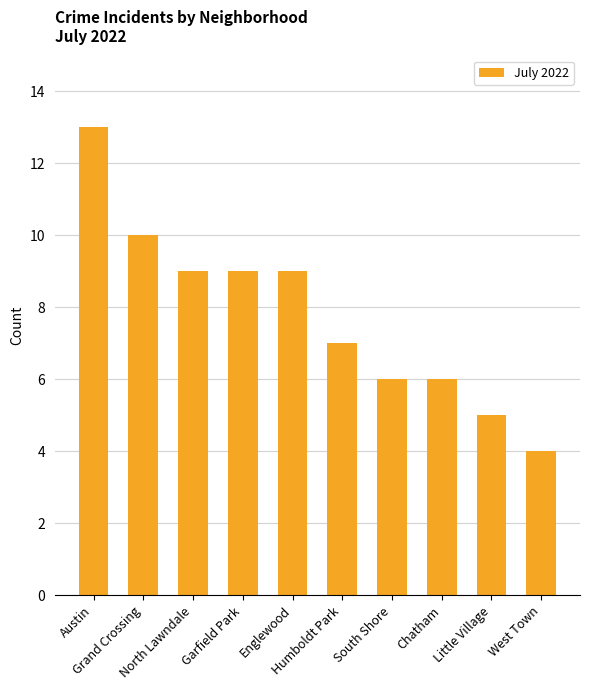

What is the change in value from Englewood to West Town?

-5